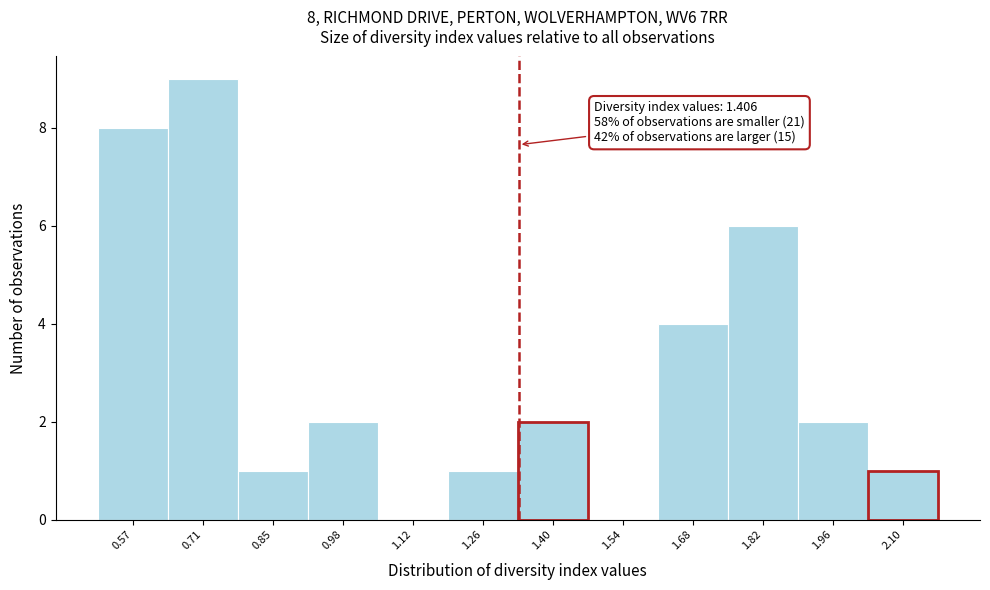

Reading right to left, list all the values displayed in this chart.

2.10=1	1.96=2	1.82=6	1.68=4	1.54=0	1.40=2	1.26=1	1.12=0	0.98=2	0.85=1	0.71=9	0.57=8